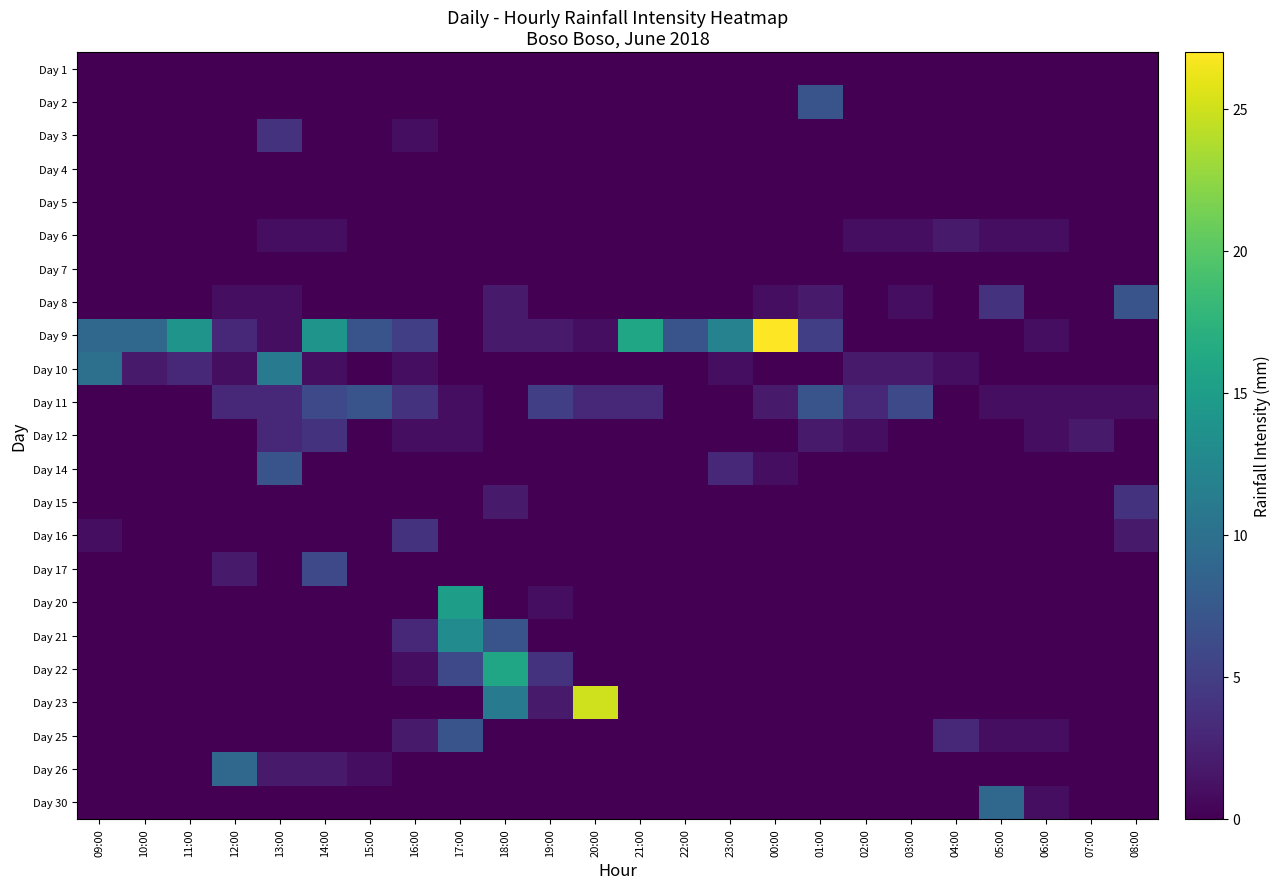

Reading right to left, extract all data points from this chart.

Day 1: 08:00=0	07:00=0	06:00=0	05:00=0	04:00=0	03:00=0	02:00=0	01:00=0	00:00=0	23:00=0	22:00=0	21:00=0	20:00=0	19:00=0	18:00=0	17:00=0	16:00=0	15:00=0	14:00=0	13:00=0	12:00=0	11:00=0	10:00=0	09:00=0
Day 2: 08:00=0	07:00=0	06:00=0	05:00=0	04:00=0	03:00=0	02:00=0	01:00=7	00:00=0	23:00=0	22:00=0	21:00=0	20:00=0	19:00=0	18:00=0	17:00=0	16:00=0	15:00=0	14:00=0	13:00=0	12:00=0	11:00=0	10:00=0	09:00=0
Day 3: 08:00=0	07:00=0	06:00=0	05:00=0	04:00=0	03:00=0	02:00=0	01:00=0	00:00=0	23:00=0	22:00=0	21:00=0	20:00=0	19:00=0	18:00=0	17:00=0	16:00=1	15:00=0	14:00=0	13:00=4	12:00=0	11:00=0	10:00=0	09:00=0
Day 4: 08:00=0	07:00=0	06:00=0	05:00=0	04:00=0	03:00=0	02:00=0	01:00=0	00:00=0	23:00=0	22:00=0	21:00=0	20:00=0	19:00=0	18:00=0	17:00=0	16:00=0	15:00=0	14:00=0	13:00=0	12:00=0	11:00=0	10:00=0	09:00=0
Day 5: 08:00=0	07:00=0	06:00=0	05:00=0	04:00=0	03:00=0	02:00=0	01:00=0	00:00=0	23:00=0	22:00=0	21:00=0	20:00=0	19:00=0	18:00=0	17:00=0	16:00=0	15:00=0	14:00=0	13:00=0	12:00=0	11:00=0	10:00=0	09:00=0
Day 6: 08:00=0	07:00=0	06:00=1	05:00=1	04:00=2	03:00=1	02:00=1	01:00=0	00:00=0	23:00=0	22:00=0	21:00=0	20:00=0	19:00=0	18:00=0	17:00=0	16:00=0	15:00=0	14:00=1	13:00=1	12:00=0	11:00=0	10:00=0	09:00=0
Day 7: 08:00=0	07:00=0	06:00=0	05:00=0	04:00=0	03:00=0	02:00=0	01:00=0	00:00=0	23:00=0	22:00=0	21:00=0	20:00=0	19:00=0	18:00=0	17:00=0	16:00=0	15:00=0	14:00=0	13:00=0	12:00=0	11:00=0	10:00=0	09:00=0
Day 8: 08:00=7	07:00=0	06:00=0	05:00=4	04:00=0	03:00=1	02:00=0	01:00=2	00:00=1	23:00=0	22:00=0	21:00=0	20:00=0	19:00=0	18:00=2	17:00=0	16:00=0	15:00=0	14:00=0	13:00=1	12:00=1	11:00=0	10:00=0	09:00=0
Day 9: 08:00=0	07:00=0	06:00=1	05:00=0	04:00=0	03:00=0	02:00=0	01:00=5	00:00=27	23:00=12	22:00=7	21:00=16	20:00=1	19:00=2	18:00=2	17:00=0	16:00=5	15:00=7	14:00=14	13:00=1	12:00=3	11:00=14	10:00=9	09:00=9
Day 10: 08:00=0	07:00=0	06:00=0	05:00=0	04:00=1	03:00=2	02:00=2	01:00=0	00:00=0	23:00=1	22:00=0	21:00=0	20:00=0	19:00=0	18:00=0	17:00=0	16:00=1	15:00=0	14:00=1	13:00=11	12:00=1	11:00=3	10:00=2	09:00=10
Day 11: 08:00=1	07:00=1	06:00=1	05:00=1	04:00=0	03:00=6	02:00=3	01:00=7	00:00=2	23:00=0	22:00=0	21:00=3	20:00=3	19:00=5	18:00=0	17:00=1	16:00=4	15:00=7	14:00=6	13:00=3	12:00=3	11:00=0	10:00=0	09:00=0
Day 12: 08:00=0	07:00=2	06:00=1	05:00=0	04:00=0	03:00=0	02:00=1	01:00=2	00:00=0	23:00=0	22:00=0	21:00=0	20:00=0	19:00=0	18:00=0	17:00=1	16:00=1	15:00=0	14:00=4	13:00=3	12:00=0	11:00=0	10:00=0	09:00=0
Day 14: 08:00=0	07:00=0	06:00=0	05:00=0	04:00=0	03:00=0	02:00=0	01:00=0	00:00=1	23:00=3	22:00=0	21:00=0	20:00=0	19:00=0	18:00=0	17:00=0	16:00=0	15:00=0	14:00=0	13:00=7	12:00=0	11:00=0	10:00=0	09:00=0
Day 15: 08:00=4	07:00=0	06:00=0	05:00=0	04:00=0	03:00=0	02:00=0	01:00=0	00:00=0	23:00=0	22:00=0	21:00=0	20:00=0	19:00=0	18:00=2	17:00=0	16:00=0	15:00=0	14:00=0	13:00=0	12:00=0	11:00=0	10:00=0	09:00=0
Day 16: 08:00=2	07:00=0	06:00=0	05:00=0	04:00=0	03:00=0	02:00=0	01:00=0	00:00=0	23:00=0	22:00=0	21:00=0	20:00=0	19:00=0	18:00=0	17:00=0	16:00=4	15:00=0	14:00=0	13:00=0	12:00=0	11:00=0	10:00=0	09:00=1
Day 17: 08:00=0	07:00=0	06:00=0	05:00=0	04:00=0	03:00=0	02:00=0	01:00=0	00:00=0	23:00=0	22:00=0	21:00=0	20:00=0	19:00=0	18:00=0	17:00=0	16:00=0	15:00=0	14:00=6	13:00=0	12:00=2	11:00=0	10:00=0	09:00=0
Day 20: 08:00=0	07:00=0	06:00=0	05:00=0	04:00=0	03:00=0	02:00=0	01:00=0	00:00=0	23:00=0	22:00=0	21:00=0	20:00=0	19:00=1	18:00=0	17:00=15	16:00=0	15:00=0	14:00=0	13:00=0	12:00=0	11:00=0	10:00=0	09:00=0
Day 21: 08:00=0	07:00=0	06:00=0	05:00=0	04:00=0	03:00=0	02:00=0	01:00=0	00:00=0	23:00=0	22:00=0	21:00=0	20:00=0	19:00=0	18:00=7	17:00=13	16:00=3	15:00=0	14:00=0	13:00=0	12:00=0	11:00=0	10:00=0	09:00=0
Day 22: 08:00=0	07:00=0	06:00=0	05:00=0	04:00=0	03:00=0	02:00=0	01:00=0	00:00=0	23:00=0	22:00=0	21:00=0	20:00=0	19:00=4	18:00=16	17:00=6	16:00=1	15:00=0	14:00=0	13:00=0	12:00=0	11:00=0	10:00=0	09:00=0
Day 23: 08:00=0	07:00=0	06:00=0	05:00=0	04:00=0	03:00=0	02:00=0	01:00=0	00:00=0	23:00=0	22:00=0	21:00=0	20:00=25	19:00=2	18:00=11	17:00=0	16:00=0	15:00=0	14:00=0	13:00=0	12:00=0	11:00=0	10:00=0	09:00=0
Day 25: 08:00=0	07:00=0	06:00=1	05:00=1	04:00=3	03:00=0	02:00=0	01:00=0	00:00=0	23:00=0	22:00=0	21:00=0	20:00=0	19:00=0	18:00=0	17:00=7	16:00=2	15:00=0	14:00=0	13:00=0	12:00=0	11:00=0	10:00=0	09:00=0
Day 26: 08:00=0	07:00=0	06:00=0	05:00=0	04:00=0	03:00=0	02:00=0	01:00=0	00:00=0	23:00=0	22:00=0	21:00=0	20:00=0	19:00=0	18:00=0	17:00=0	16:00=0	15:00=1	14:00=2	13:00=2	12:00=9	11:00=0	10:00=0	09:00=0
Day 30: 08:00=0	07:00=0	06:00=1	05:00=9	04:00=0	03:00=0	02:00=0	01:00=0	00:00=0	23:00=0	22:00=0	21:00=0	20:00=0	19:00=0	18:00=0	17:00=0	16:00=0	15:00=0	14:00=0	13:00=0	12:00=0	11:00=0	10:00=0	09:00=0